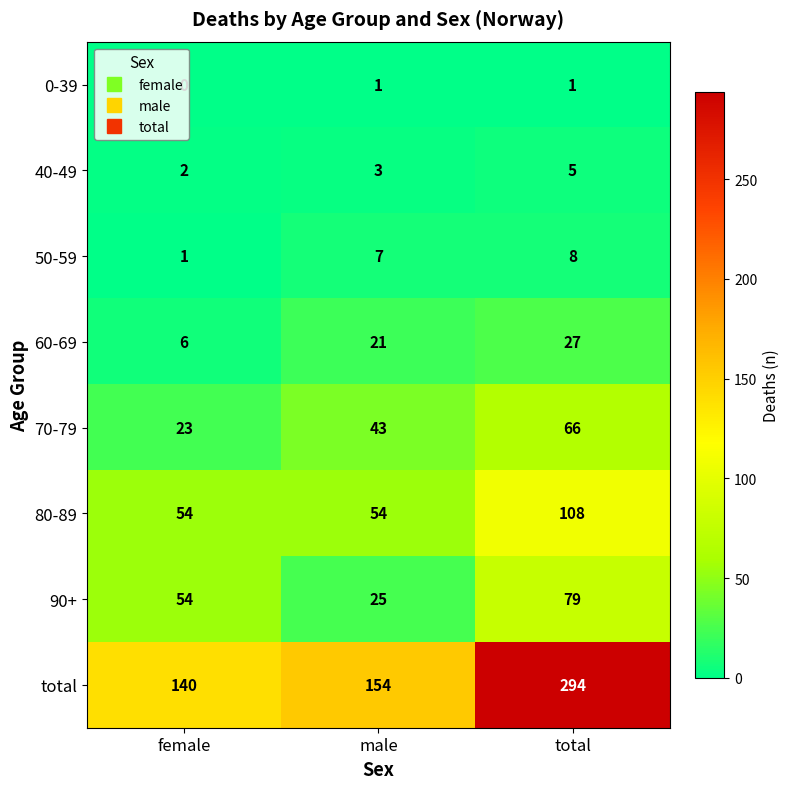

How many series are shown in this chart?

8